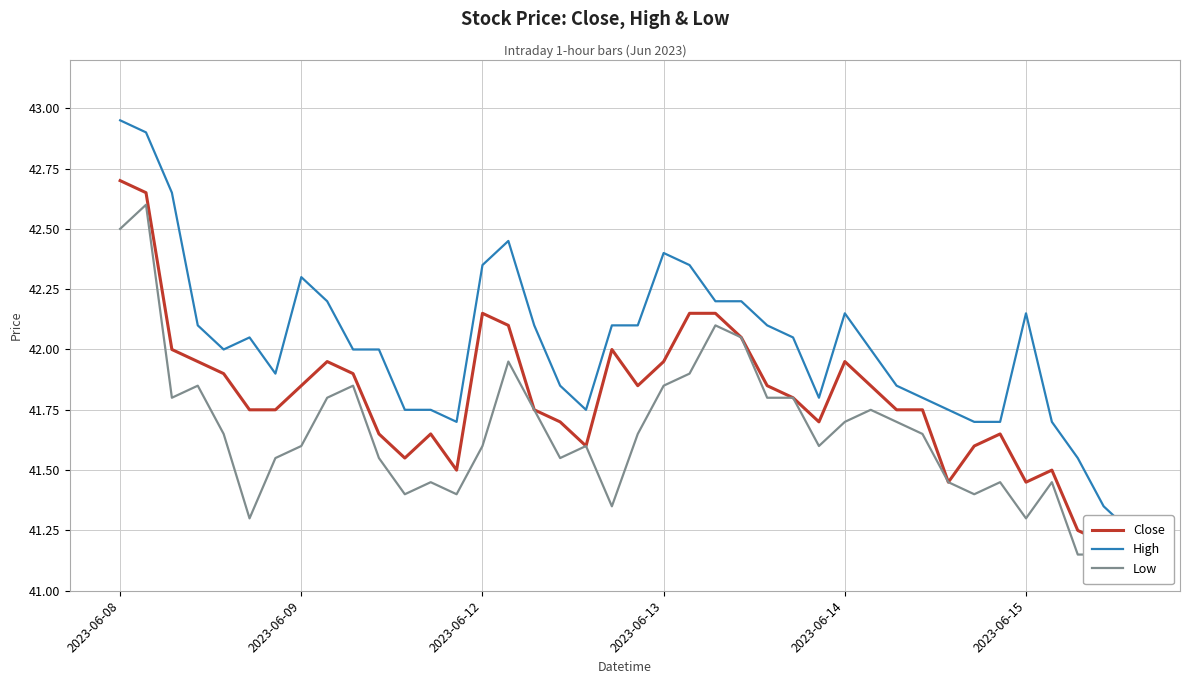

What position from the left is 34?

35